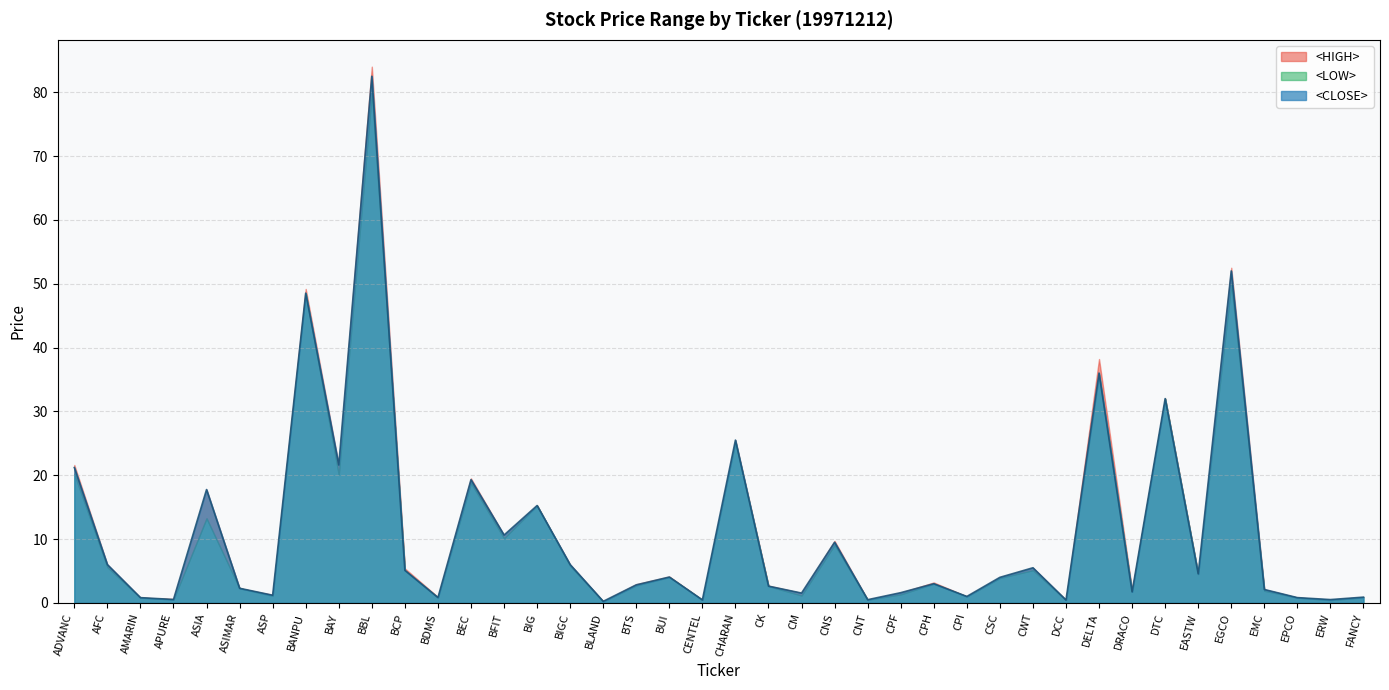

What is the label of the 36th point from the left?

EGCO